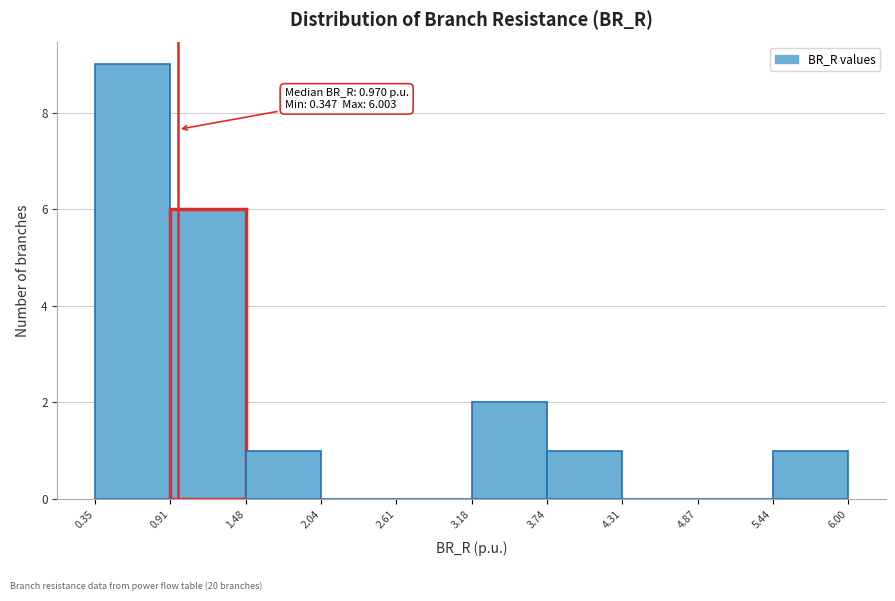

Over which range of the x-axis is the bar tallest?

0.35 to 0.91